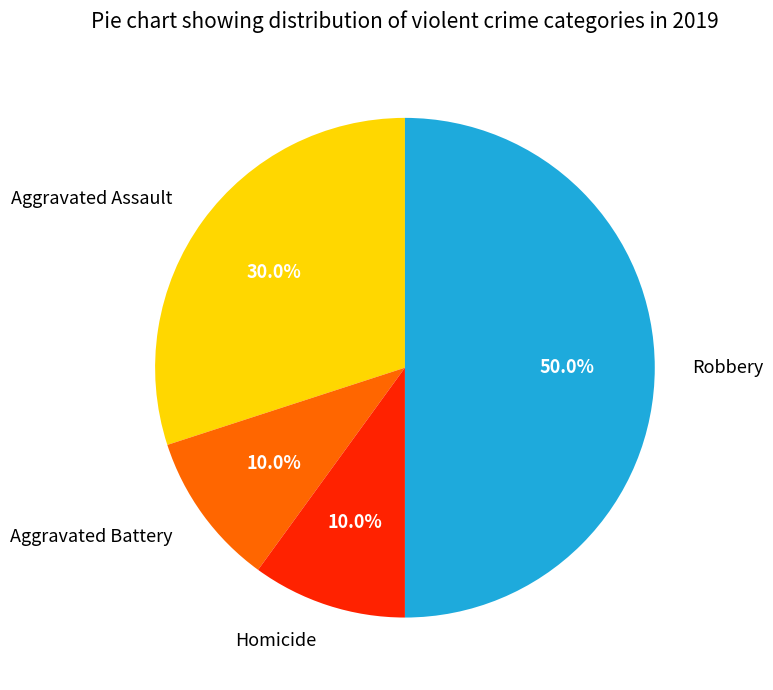

Which has a higher value, Homicide or Aggravated Assault?

Aggravated Assault